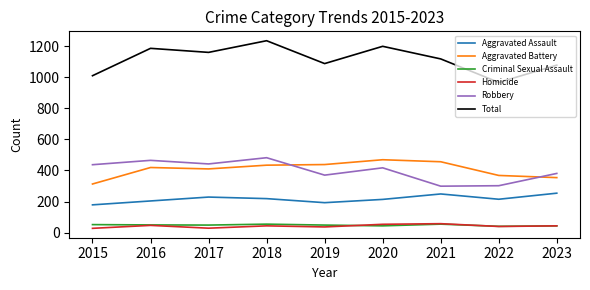

What is the total value across all series at 2019?

2174